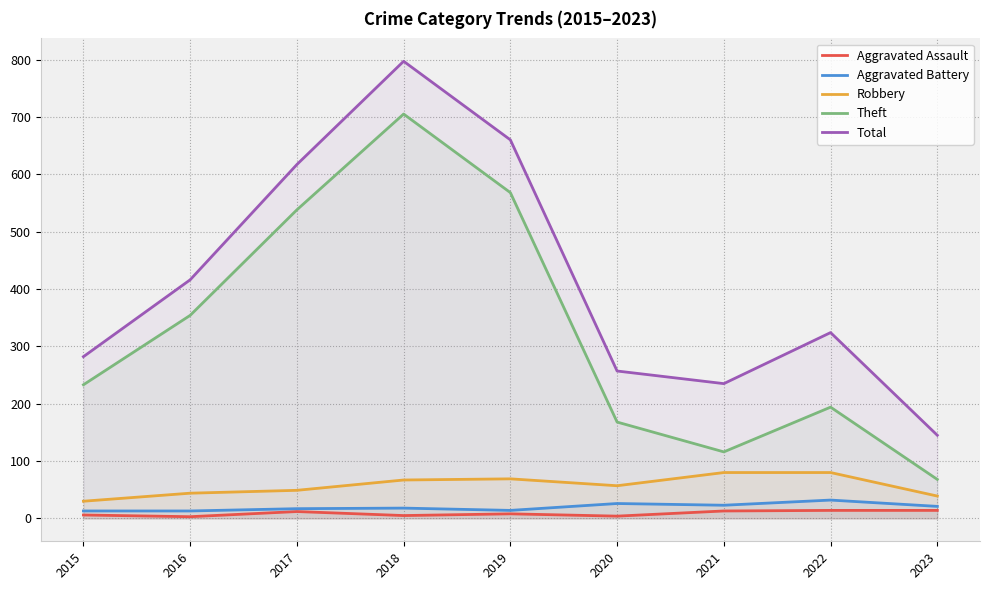

How many interior local valleys does the Theft series have?

1